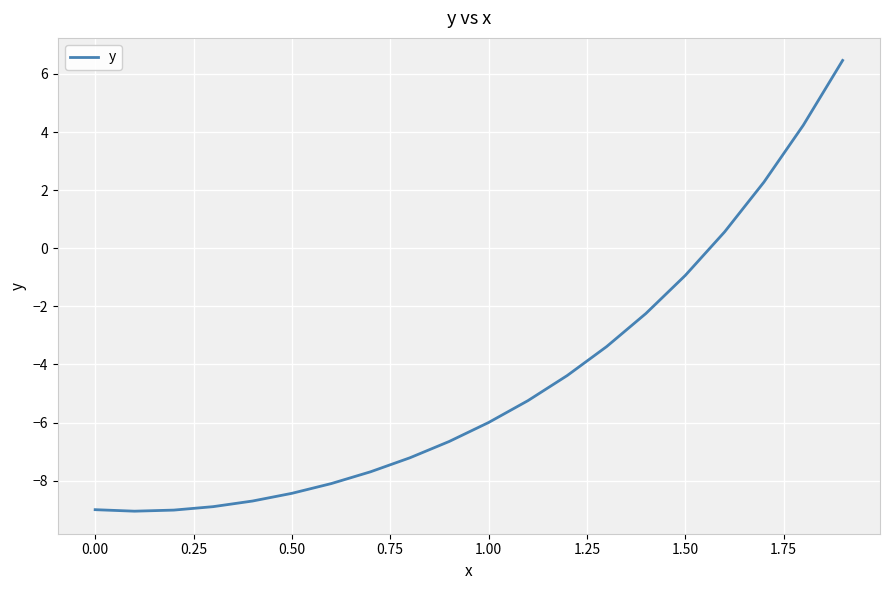

What is the average value?

-4.6